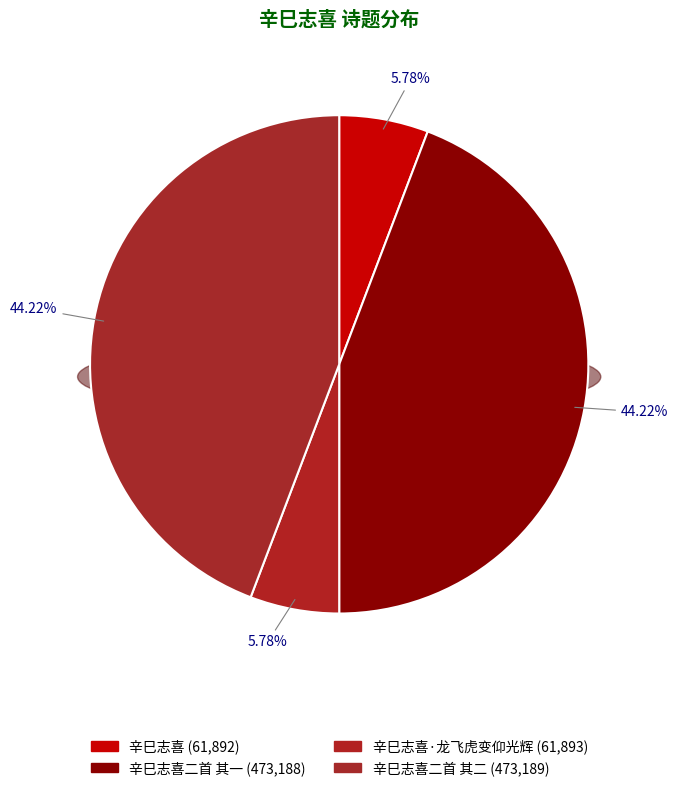

To the nearest percent, what is the difference between the largest and smallest slice percentages?

38%